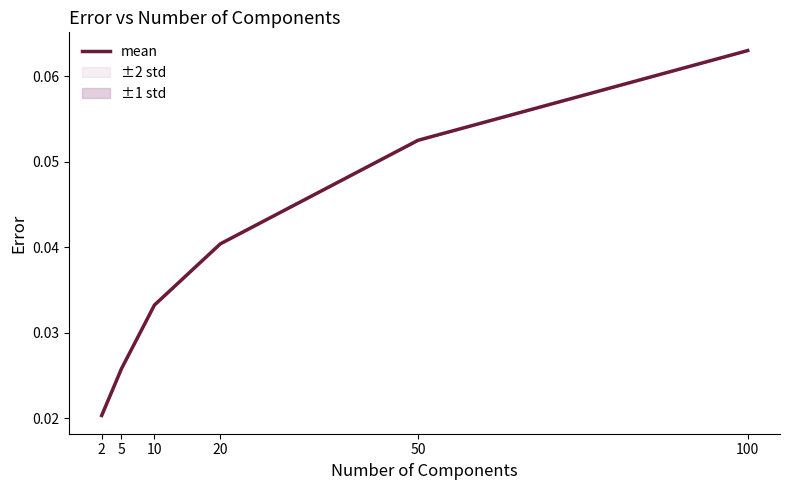

Reading left to right, list all the values displayed in this chart.

2=0.0	5=0.0	10=0.0	20=0.0	50=0.1	100=0.1